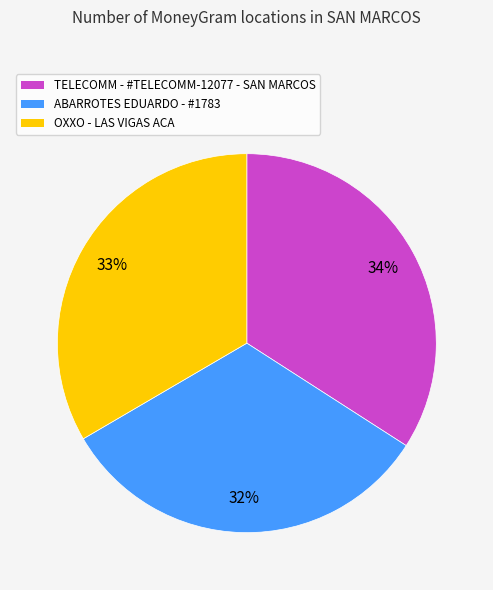

How many segments does this pie chart have?

3